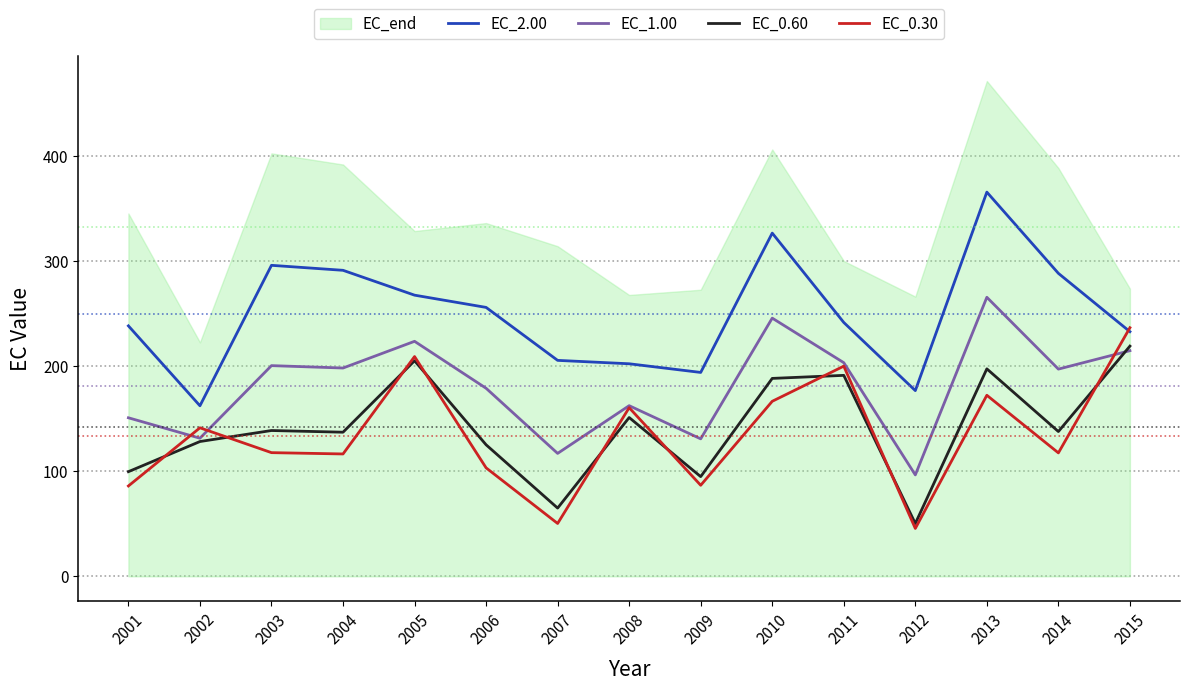

Where does the EC_2.00 series first go above 241?

2003